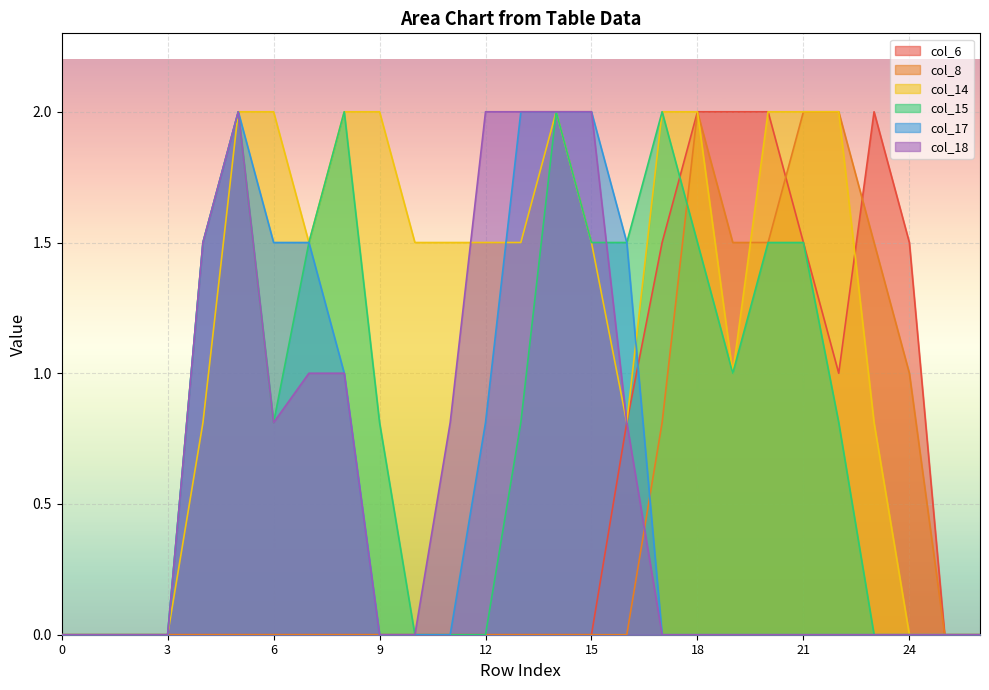

At 11, list the series in order from smallest to largest.

col_6, col_8, col_15, col_17, col_18, col_14